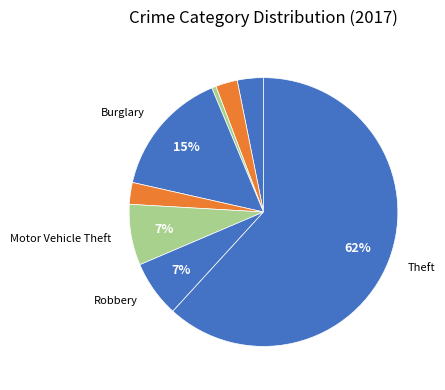

How many slices are in this pie chart?

8